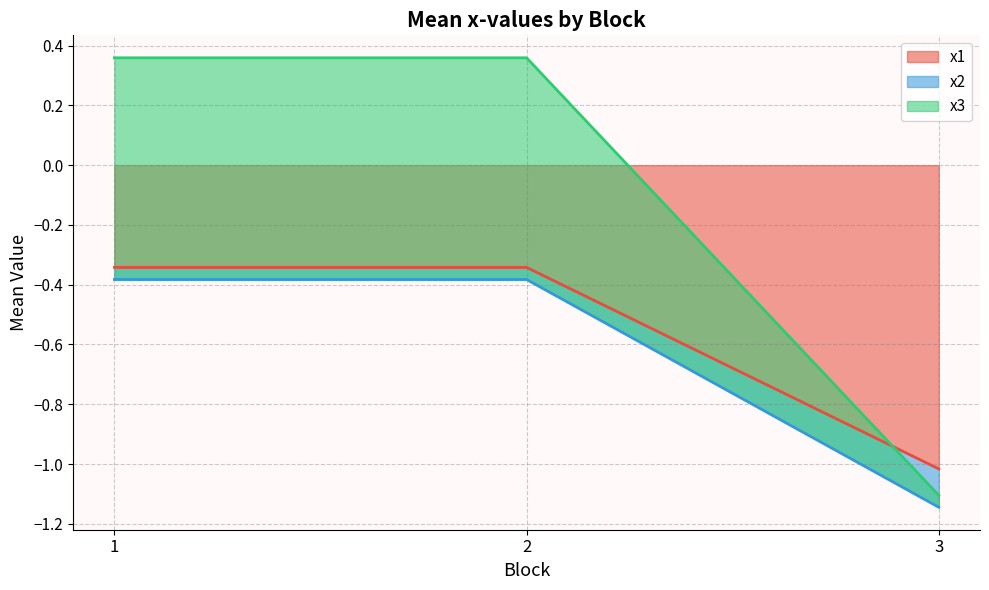

The value of x1 at 2 is -0.5. True or false?

False